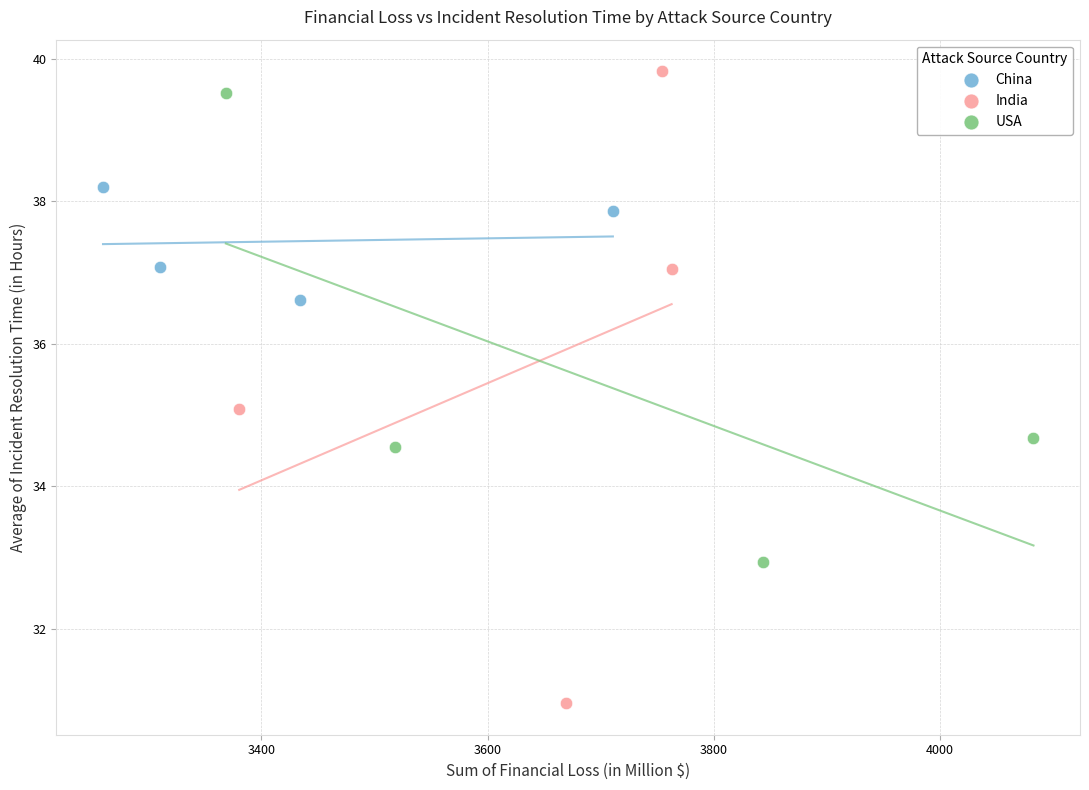

Which series has the largest Y range (max minus min)?

India